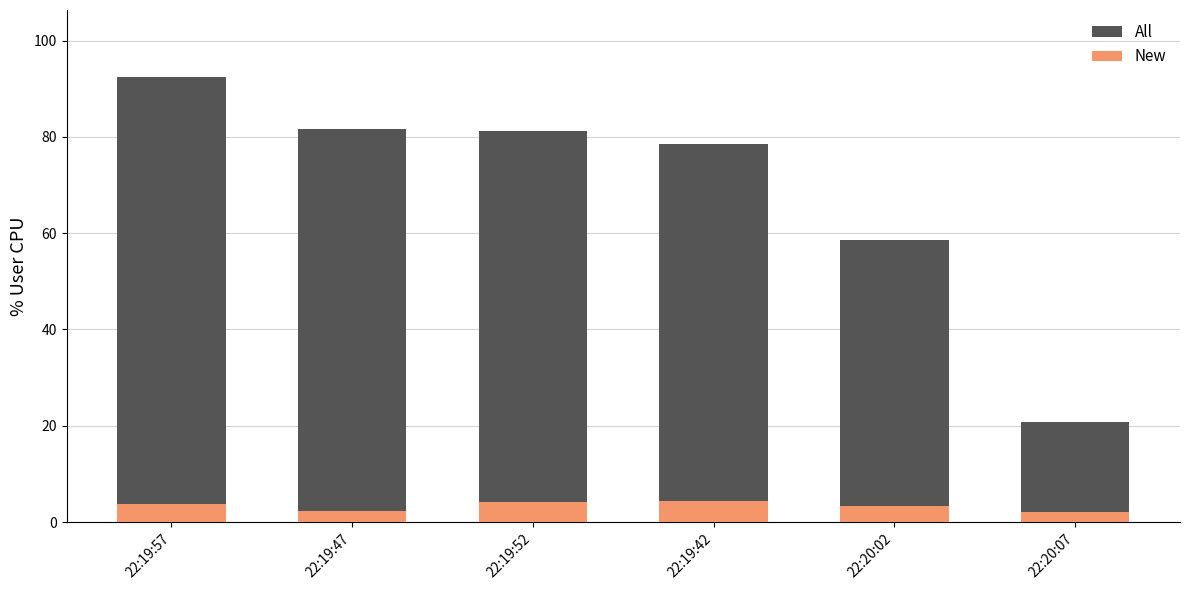

How many data points in New are above 3?

4